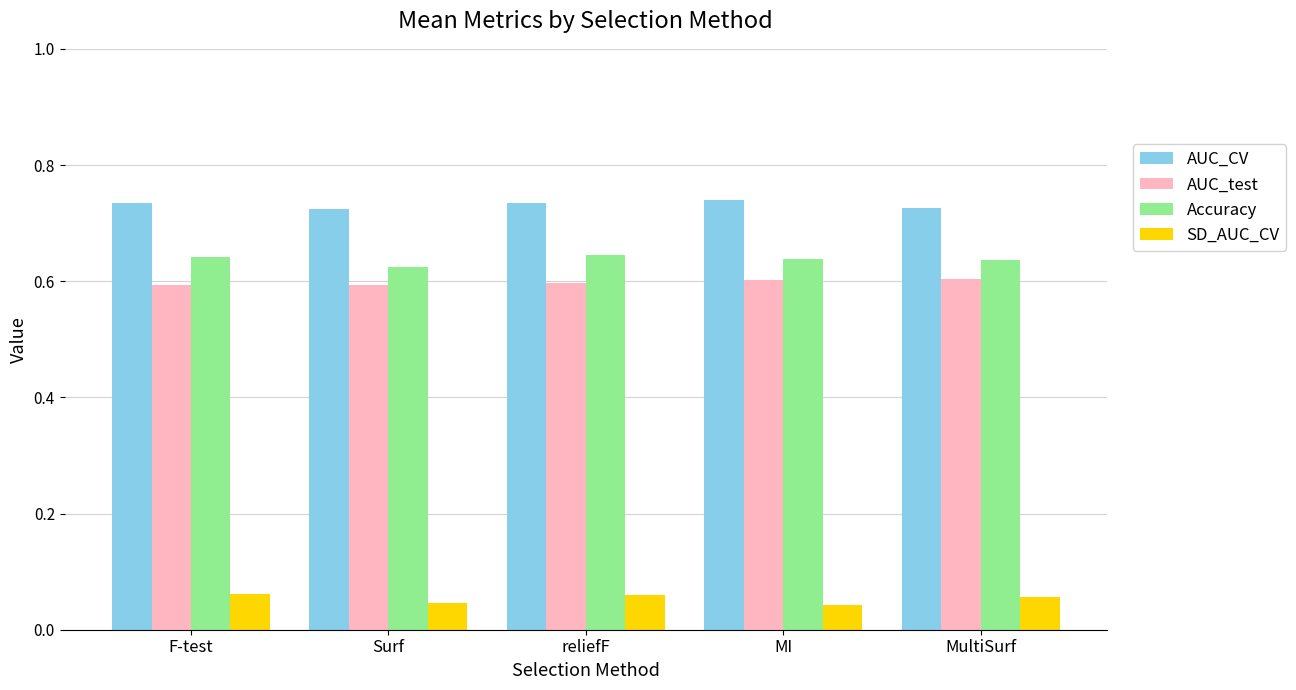

Is the value of AUC_CV at MI greater than the value of AUC_test at Surf?

Yes